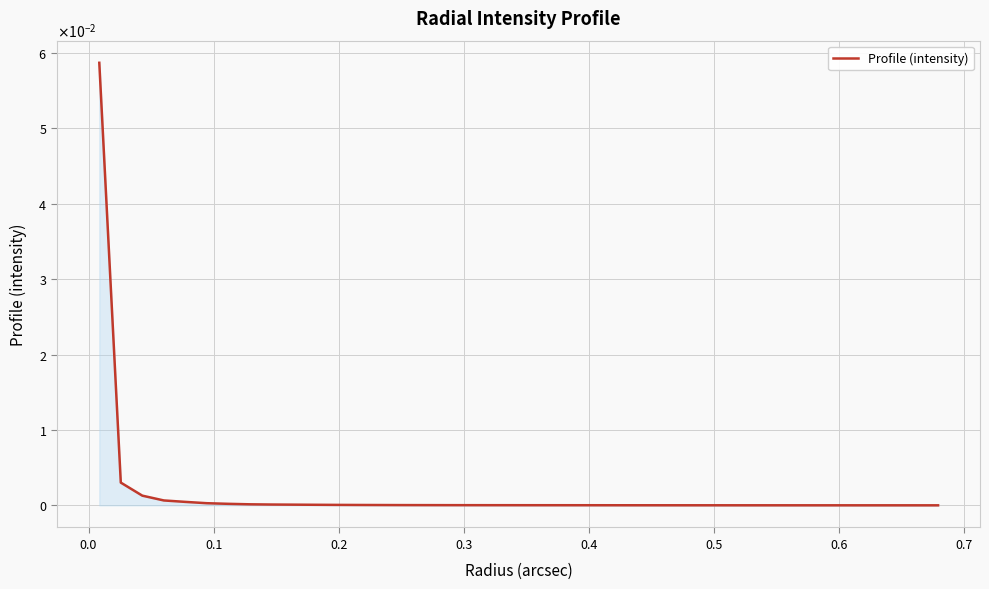

Does the chart have visible grid lines?

Yes